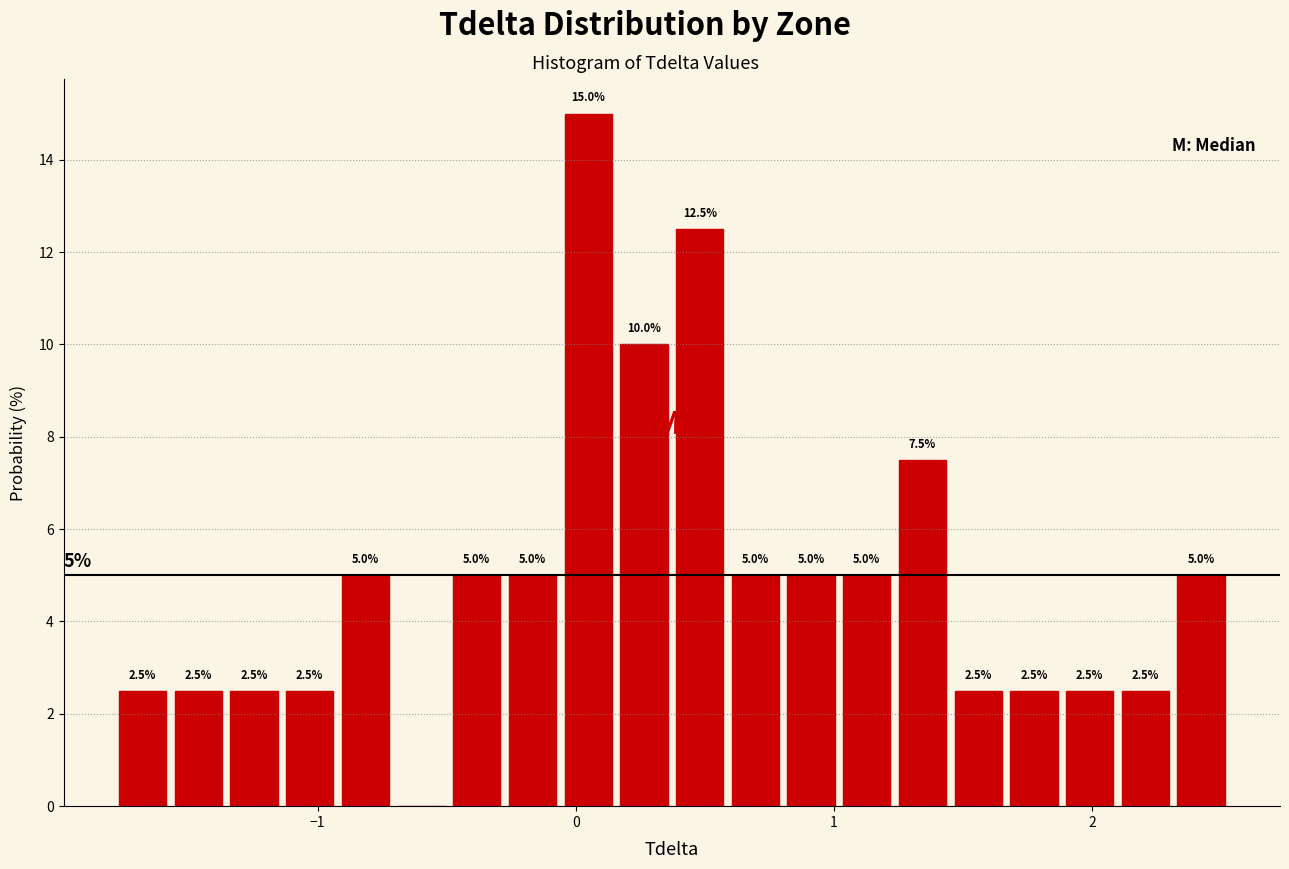

Read against the x-axis, roughly where is the centre of the tallest bar?

0.0